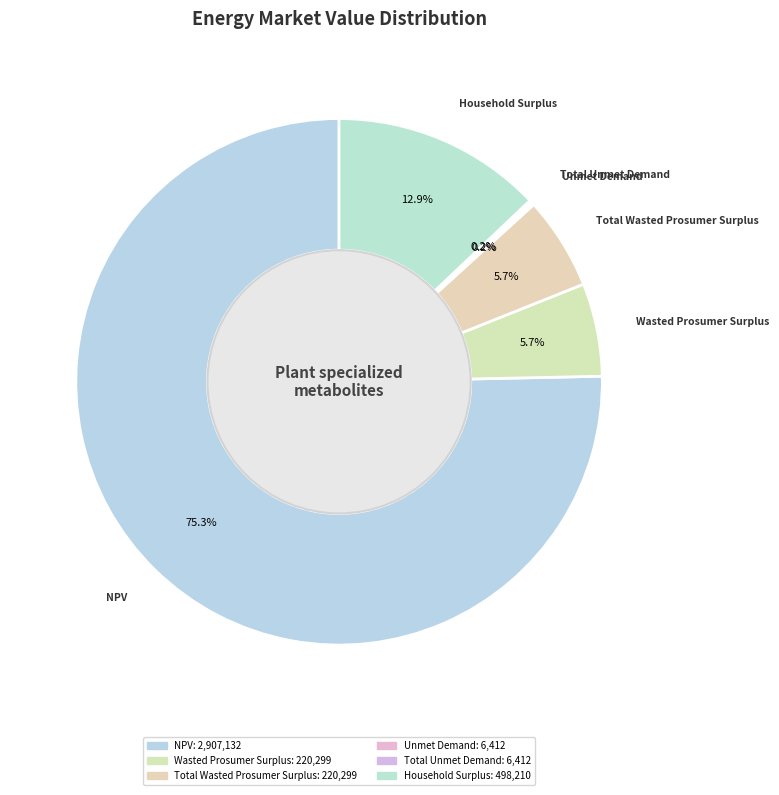

The Total Wasted Prosumer Surplus slice represents 6% of the pie. True or false?

True